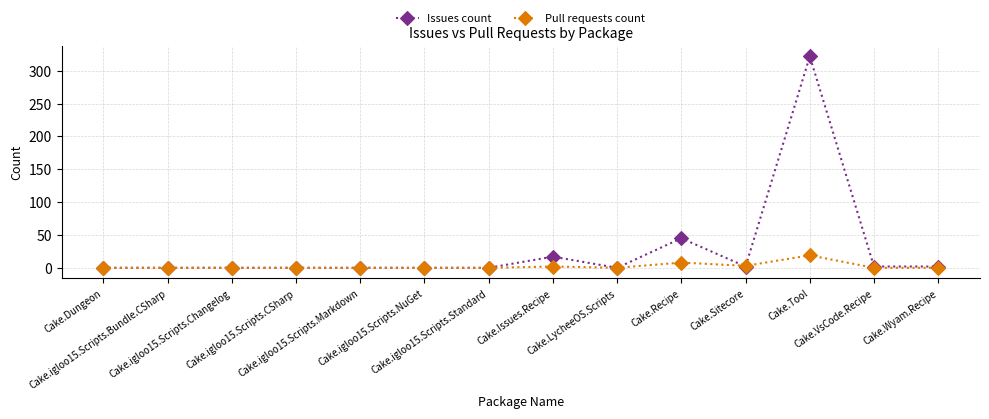

Which label corresponds to the largest value in the chart?

Cake.Tool